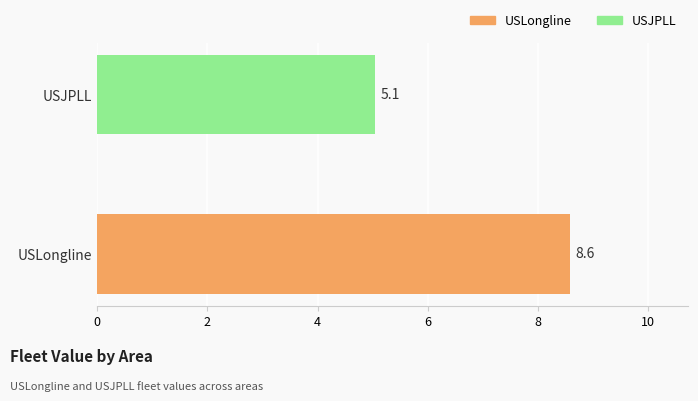

Reading top to bottom, transcribe all the data shown in this chart.

5.1	8.6